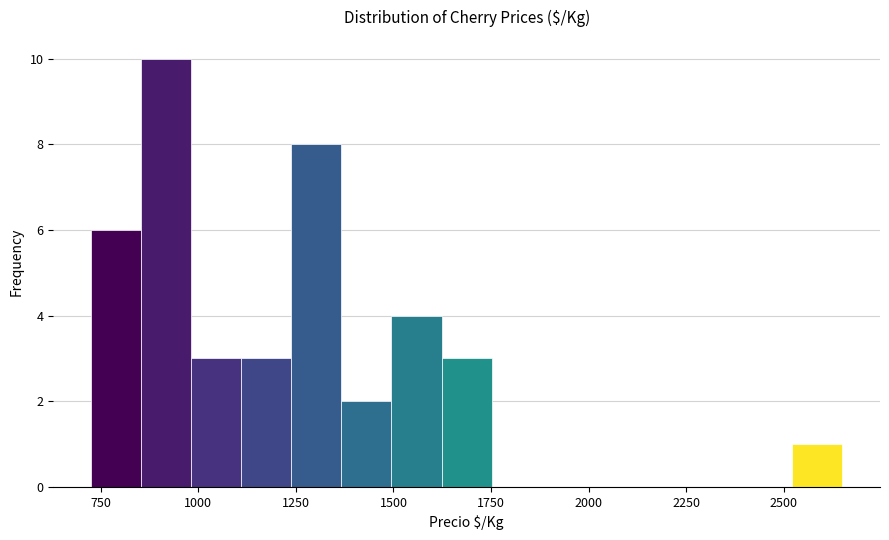

Around what value on the x-axis is the tallest bar? Give the approximate position of its centre, as read against the axis.

900